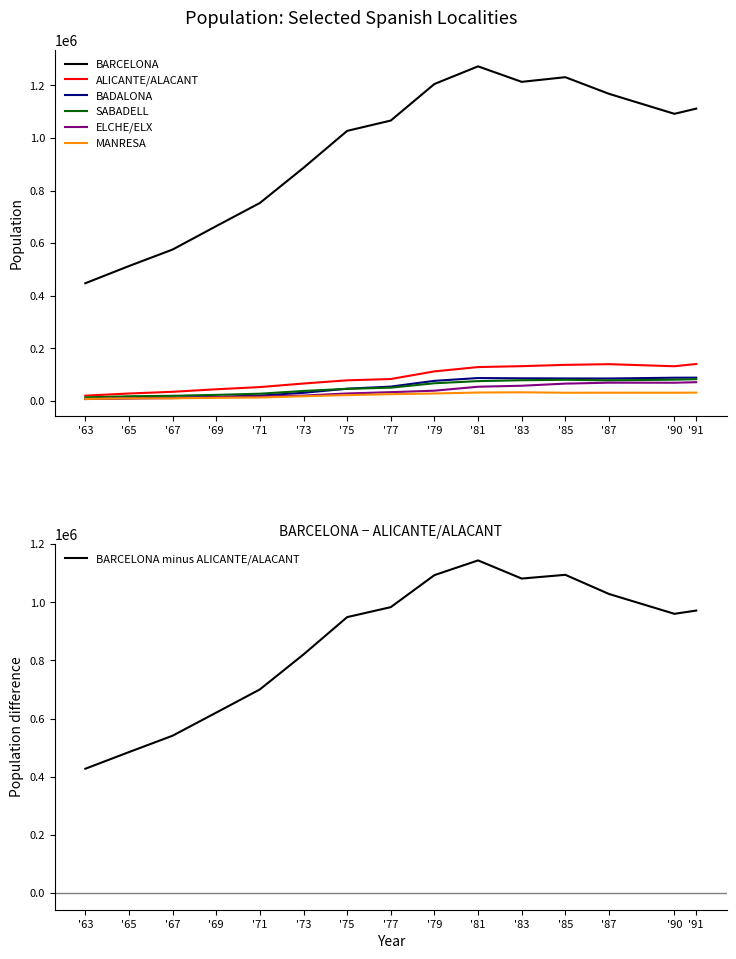

What is the greatest value displayed?

1272589